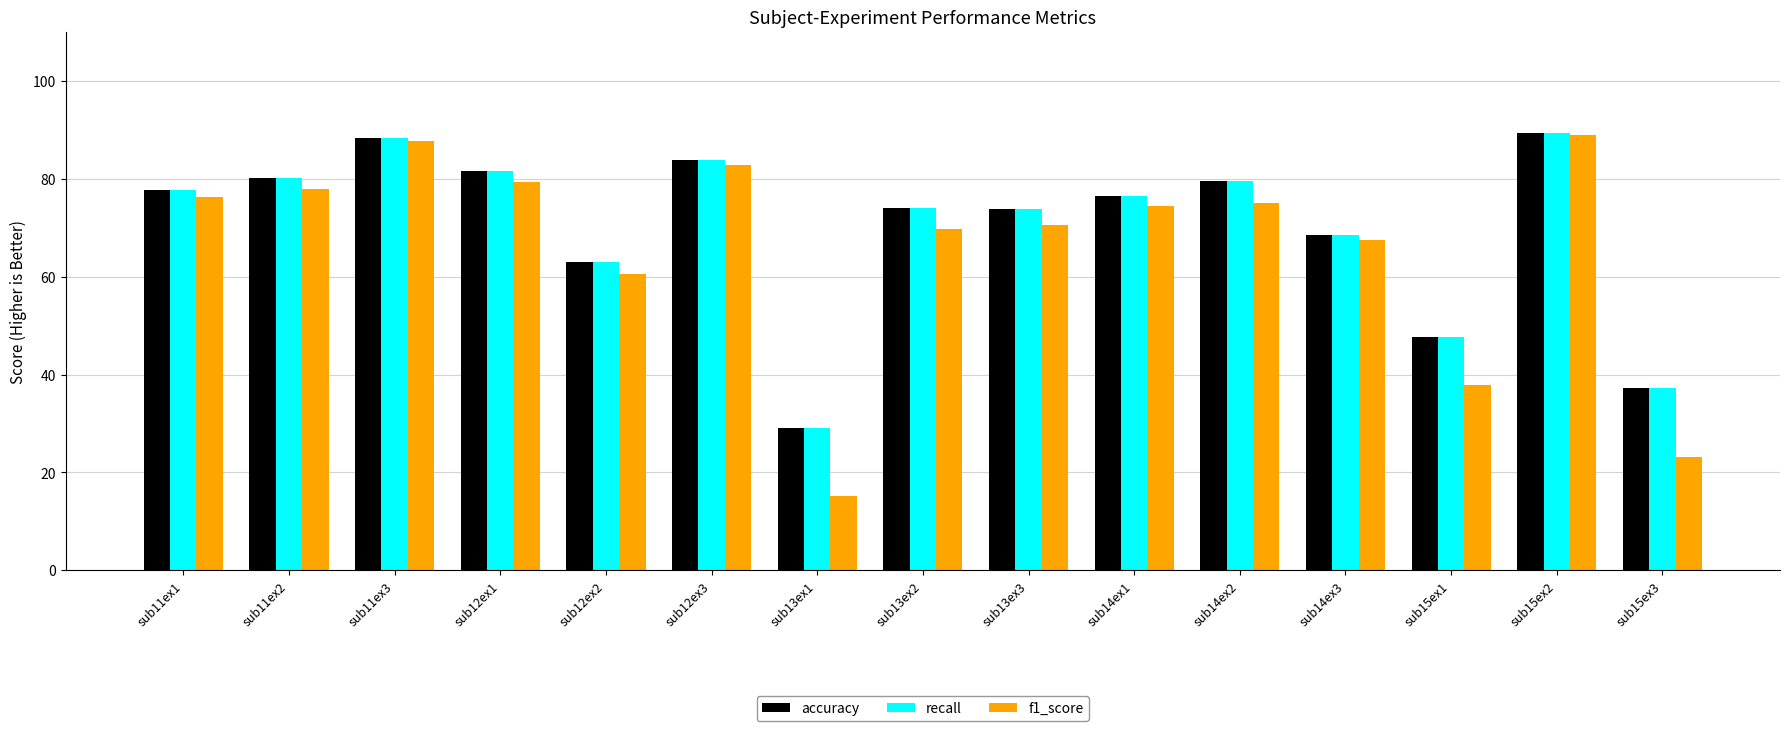

At how many categories does at least one series exceed 21?

15